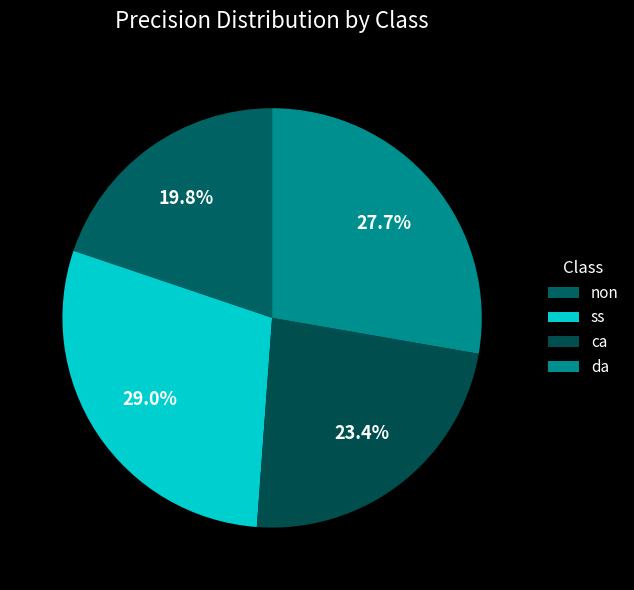

Which category has the smallest portion of the pie?

non